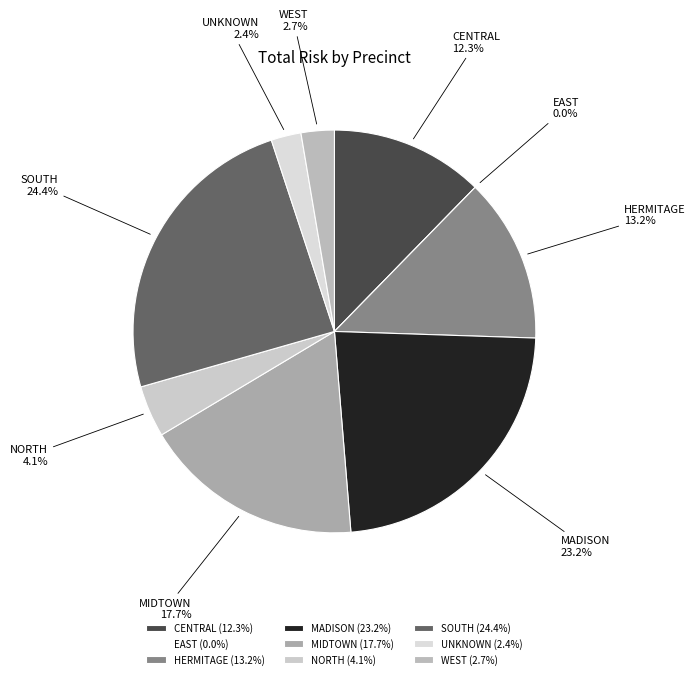

Between EAST and NORTH, which is larger?

NORTH